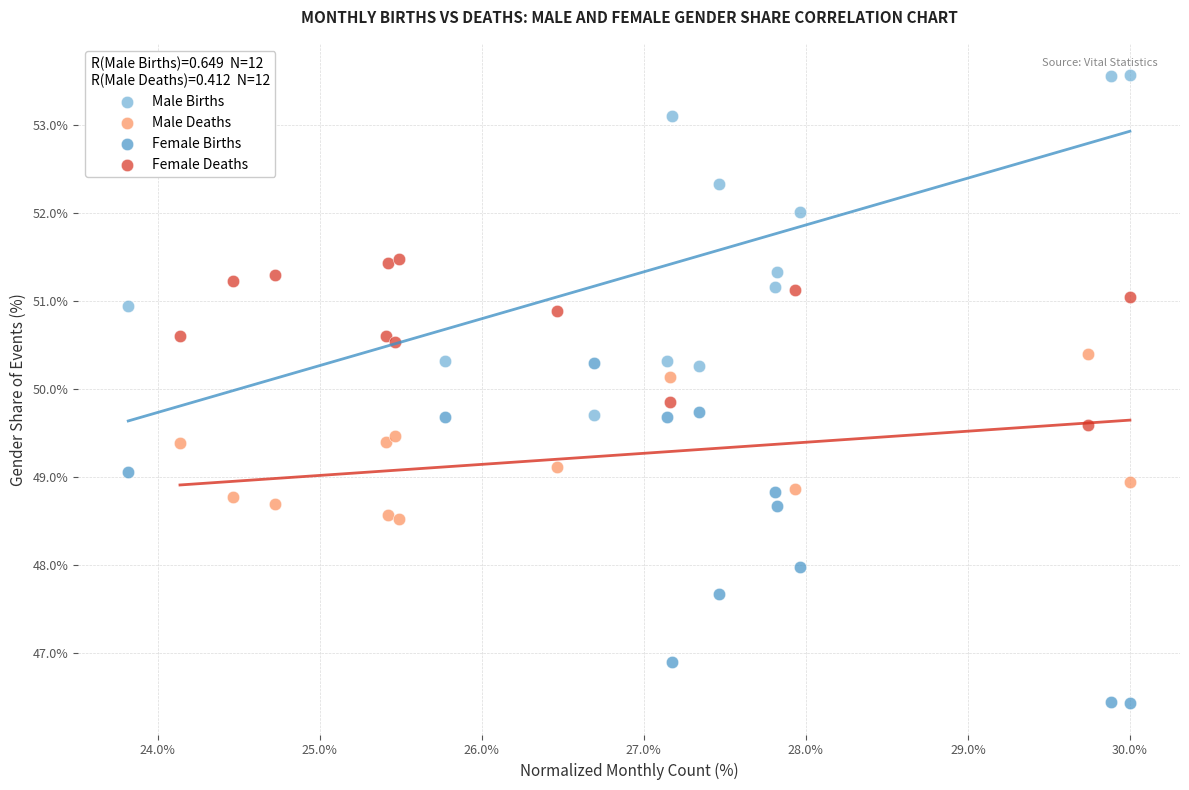

Which series reaches the minimum Y coordinate?

Female Births